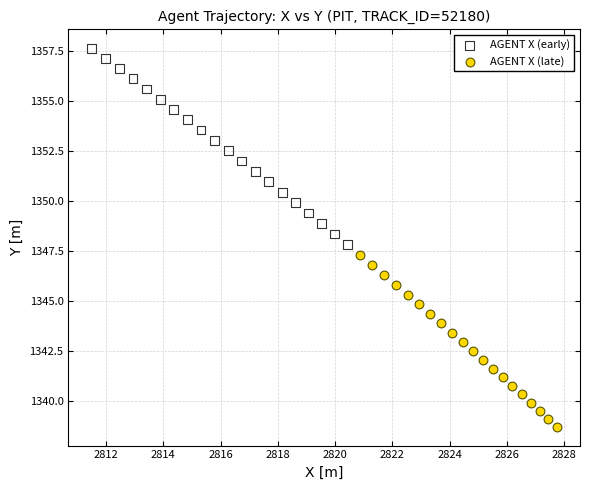

Which series reaches the maximum Y coordinate?

AGENT X (early)